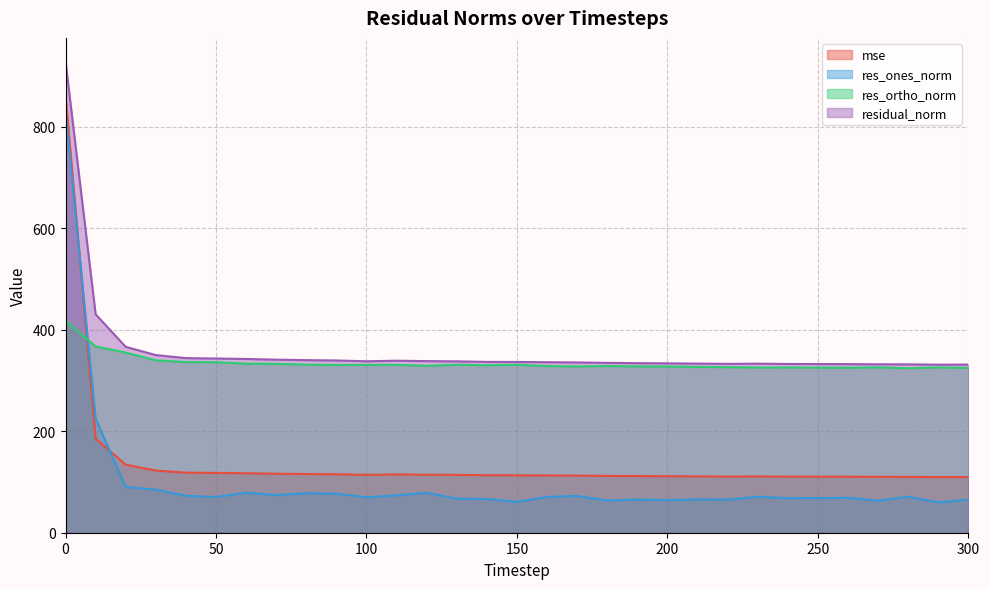

How many lines are shown in the chart?

4